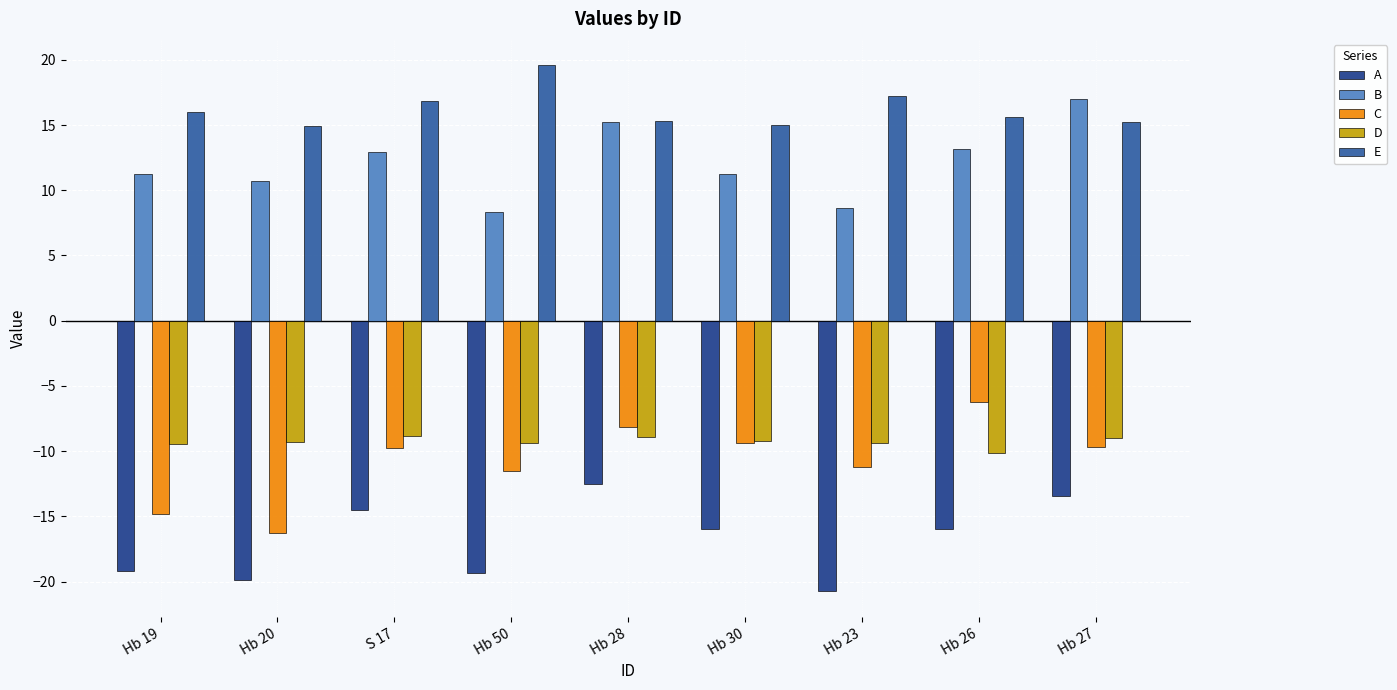

Rank the series at Hb 20 from highest to lowest value.

E, B, D, C, A